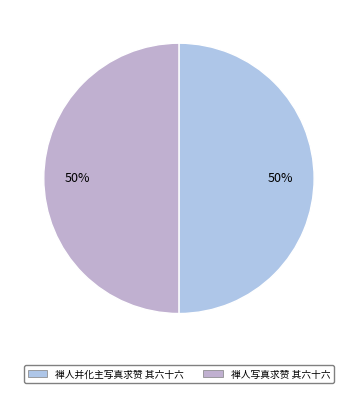

Which category has the biggest portion of the pie?

禅人并化主写真求赞 其六十六